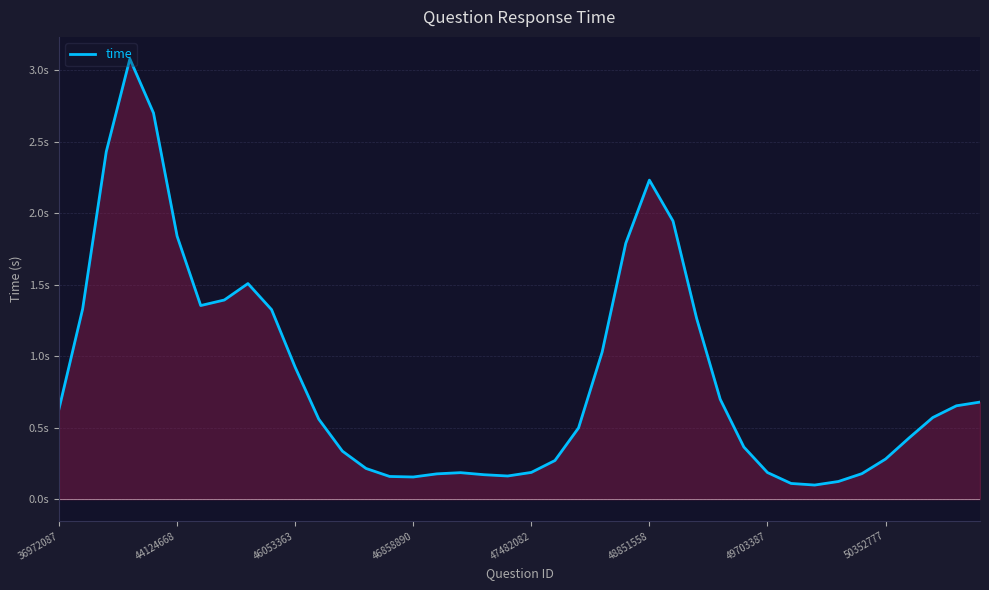

Is this an area chart (filled region under the line)?

Yes